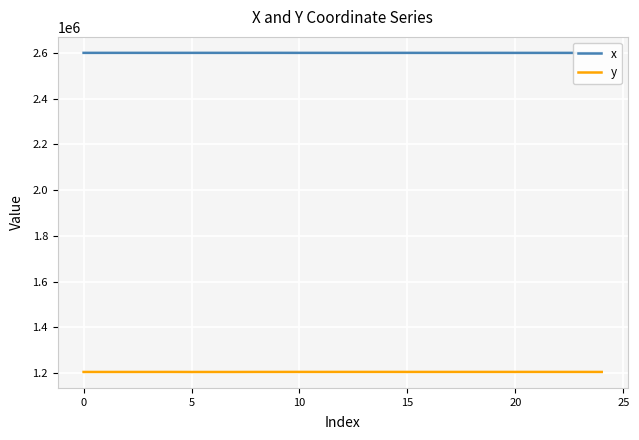

Which category has the lowest value across all series?

5